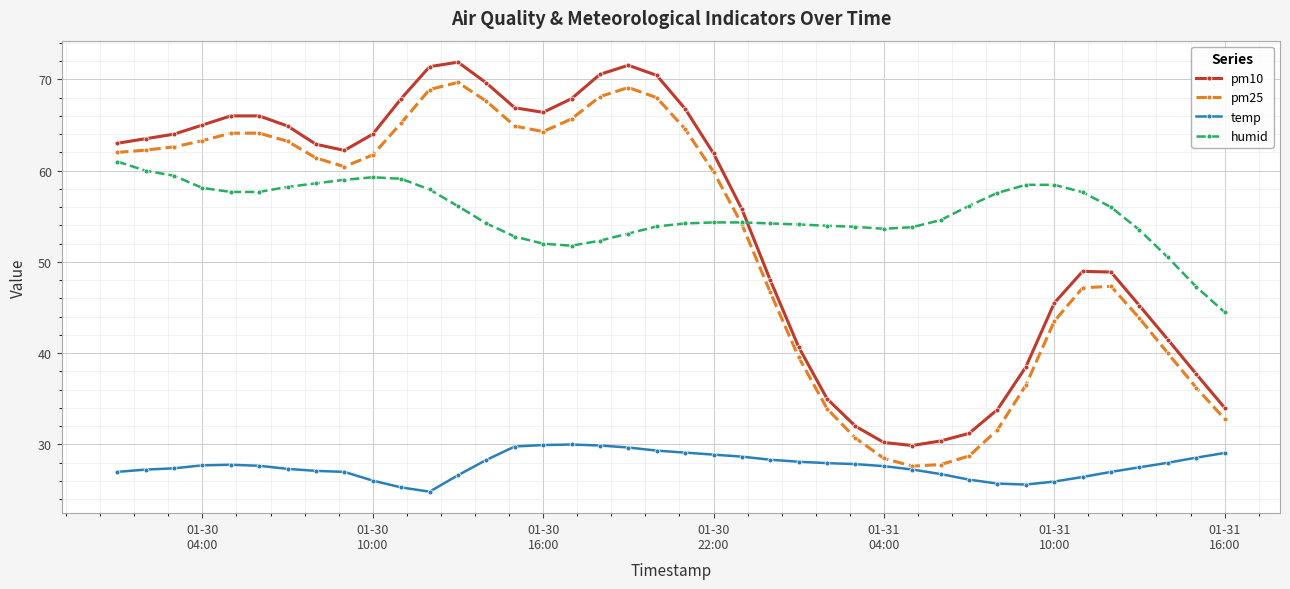

True or false: temp and humid cross at least once.

False